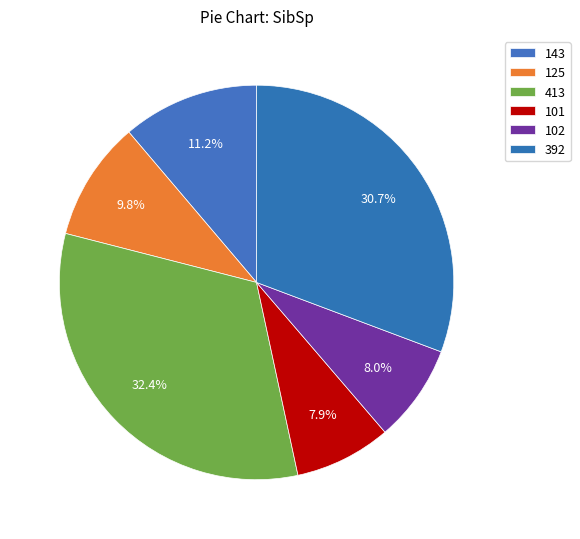

To the nearest percent, what portion does 413 represent?

32%